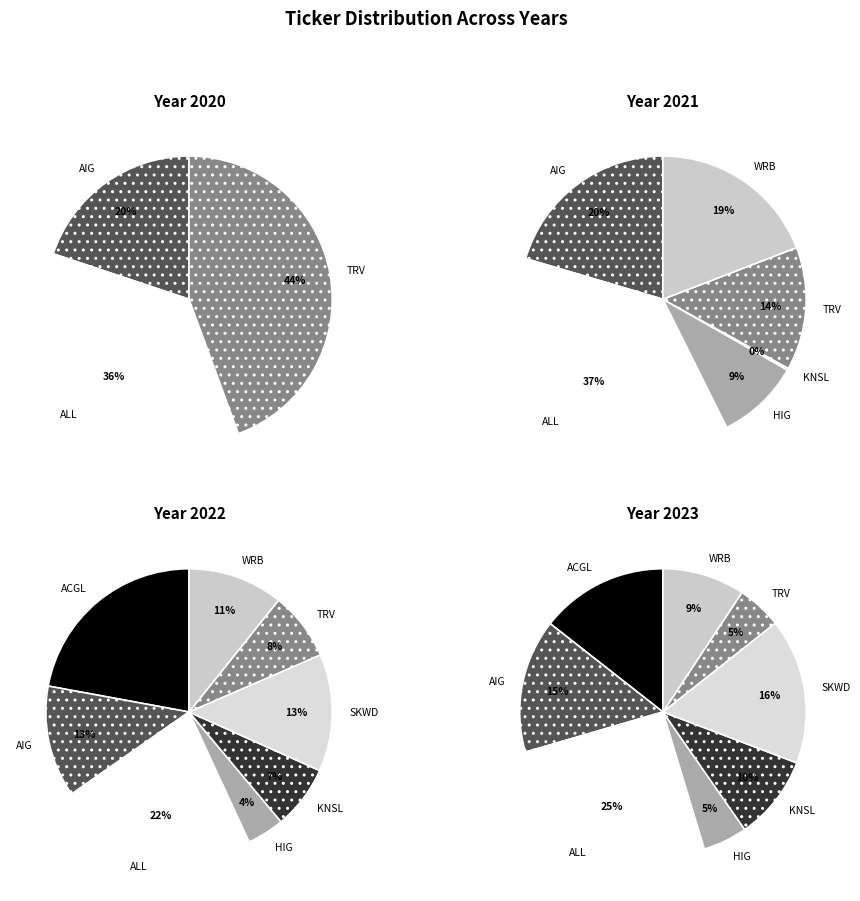

Does any single category account for the majority?

No